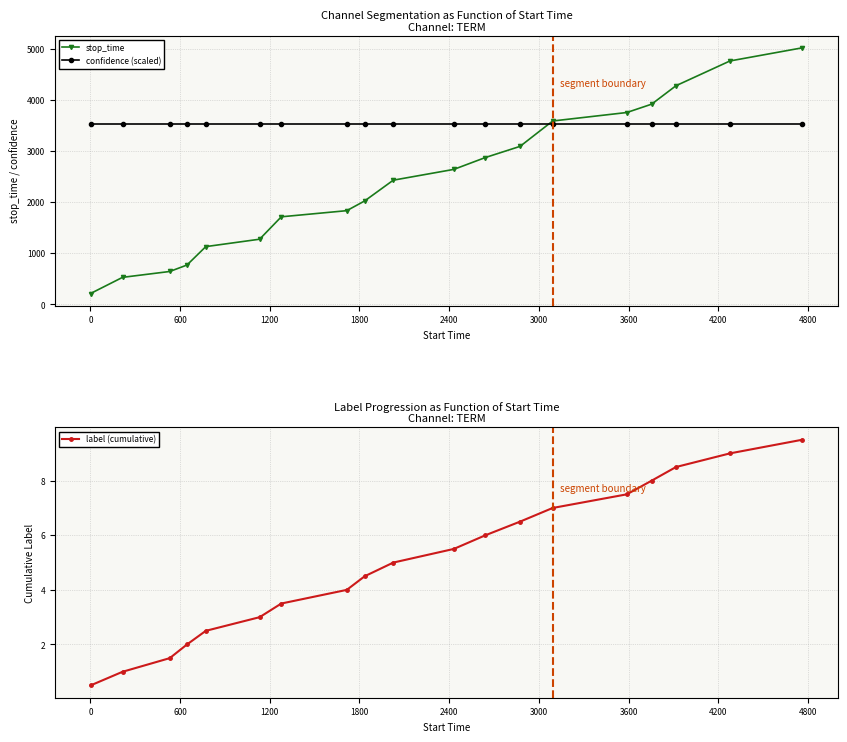

What is the maximum value shown in the chart?

5018.0